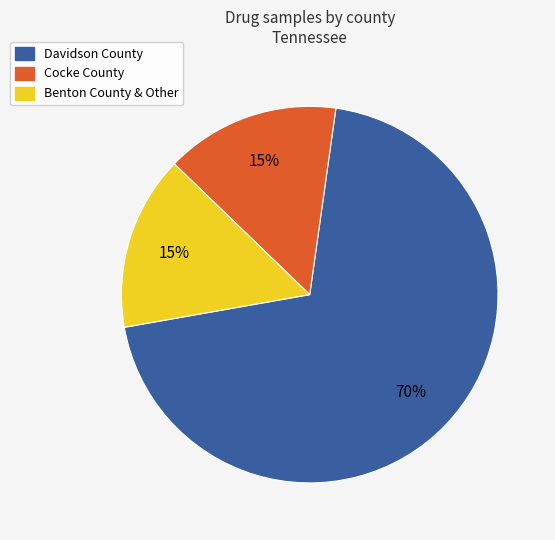

Is there any slice that represents more than half of the pie?

Yes